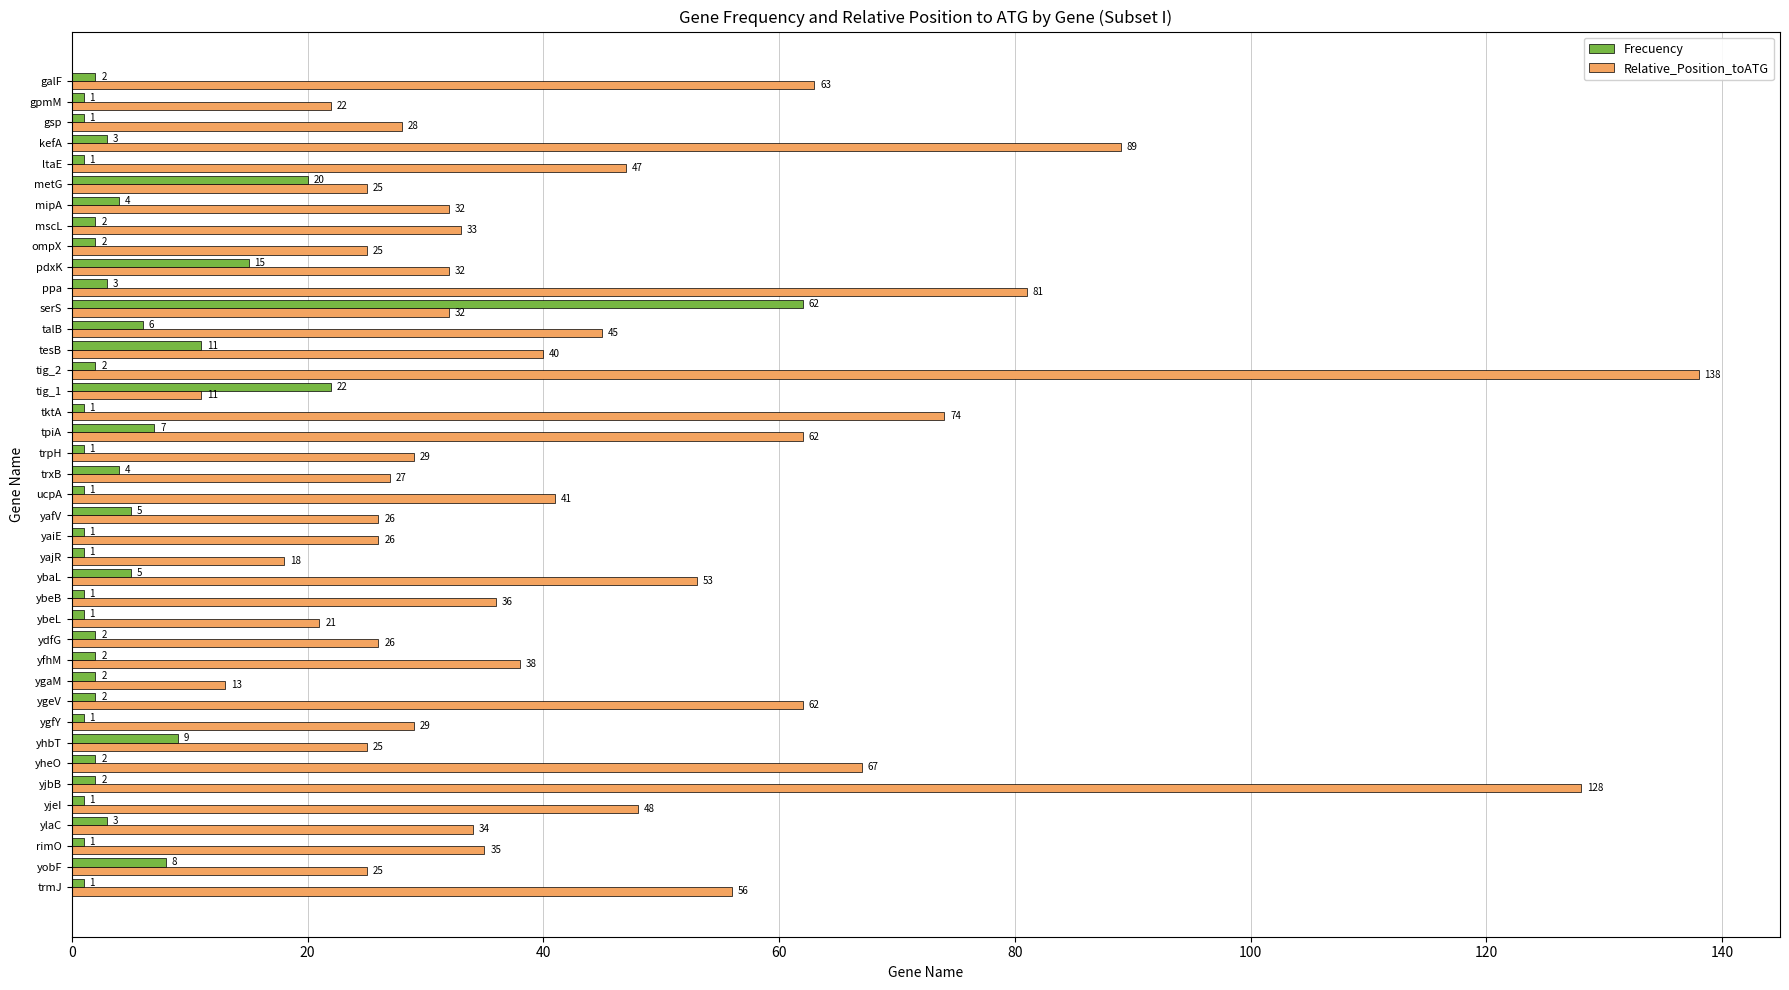

True or false: Relative_Position_toATG has a value of 45 at ppa.

False